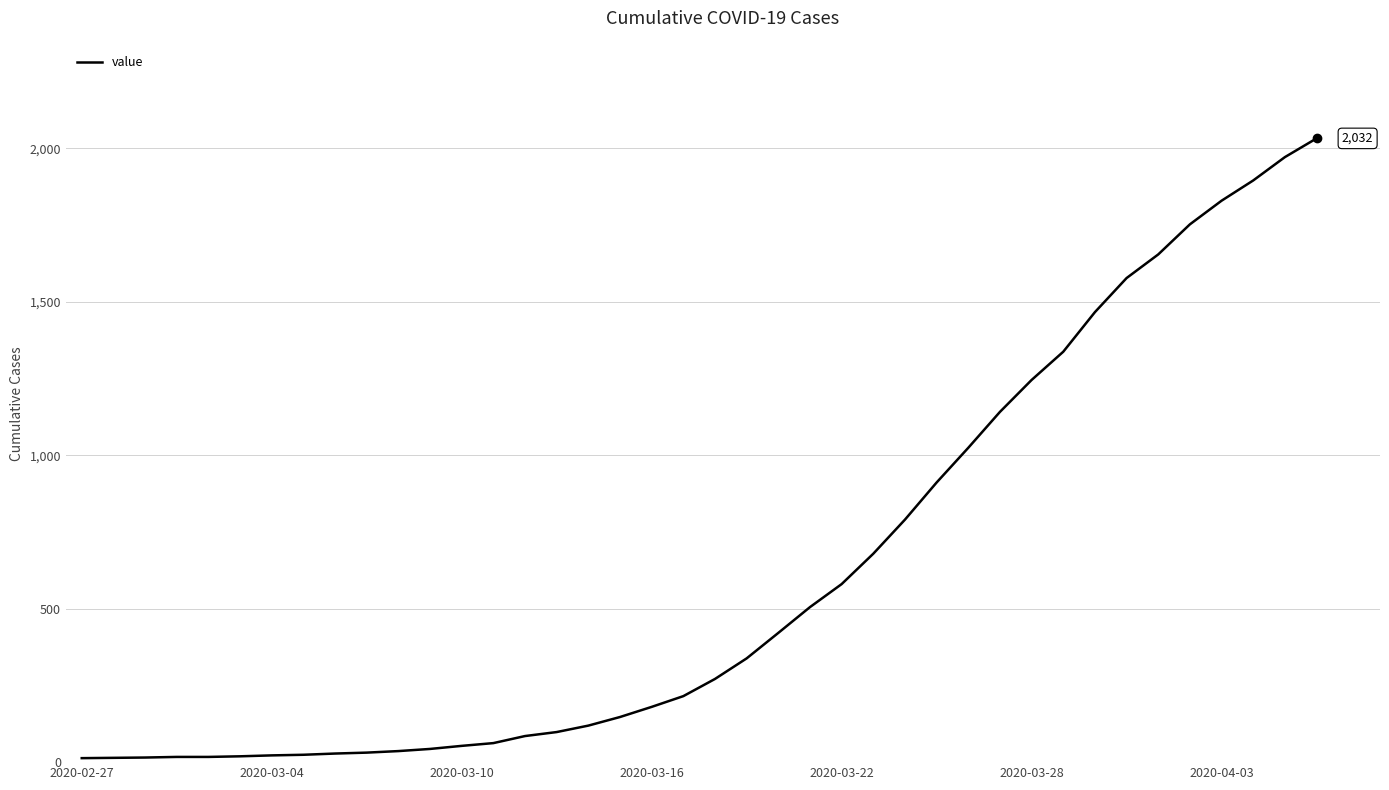

What is the difference between the maximum and minimum values?

2019